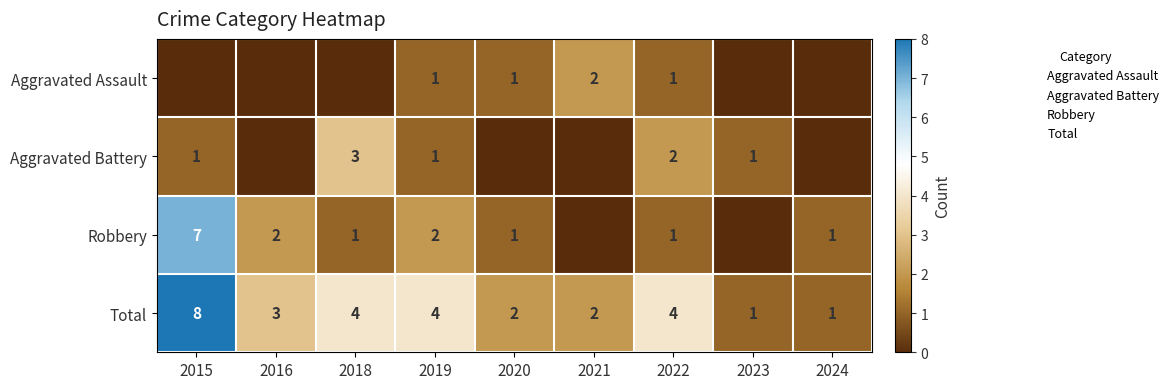

Rank the series by their maximum value, from highest to lowest.

Total, Robbery, Aggravated Battery, Aggravated Assault